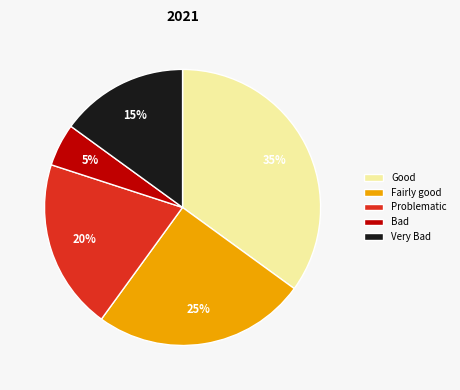

Does Very Bad account for over 50% of the chart?

No